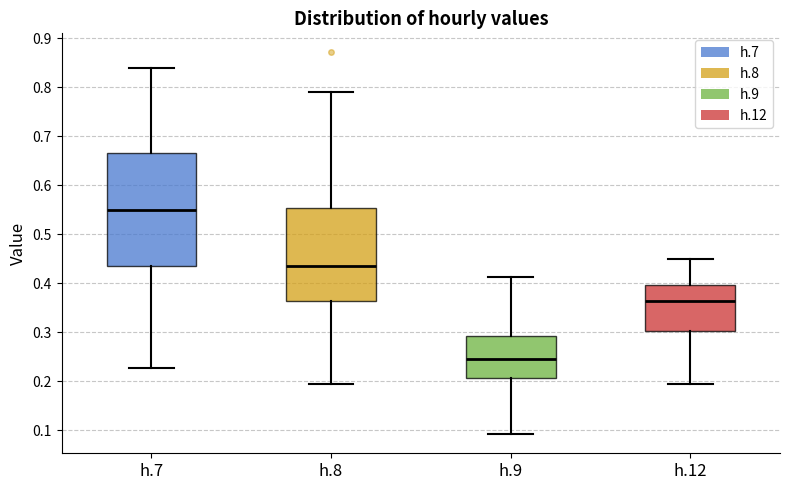

Where does the upper whisker of the box for h.7 end on the y-axis? The values are not printed on the chart, so give them approximately, as read against the axis.

0.84